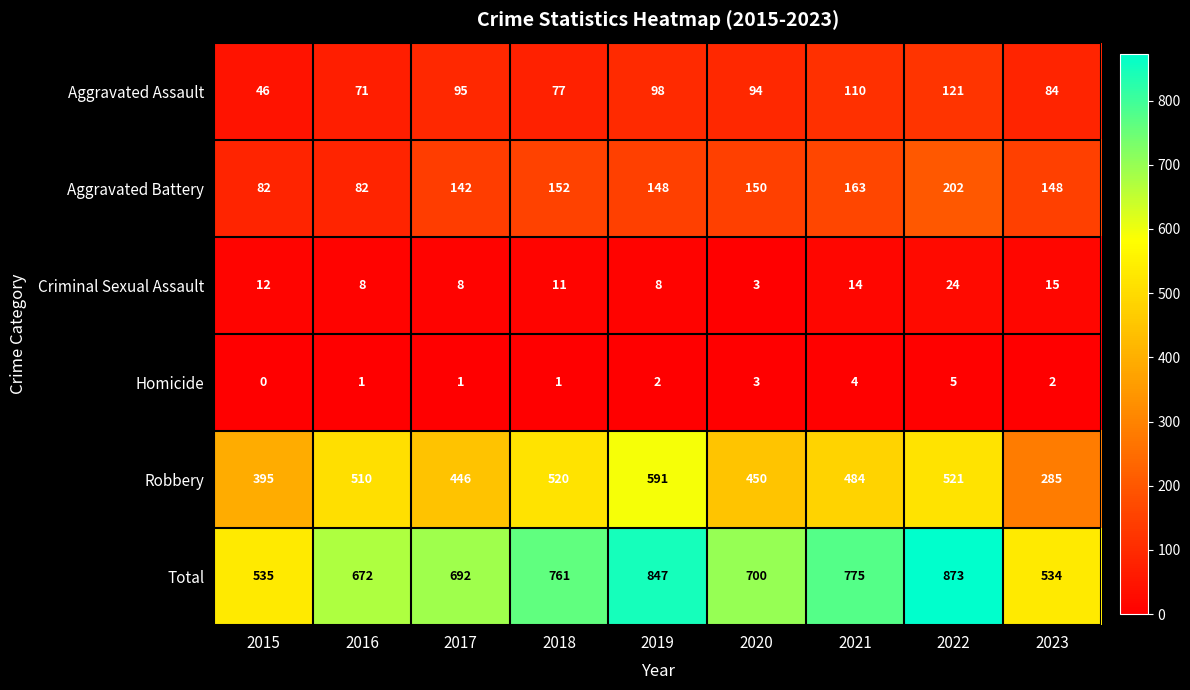

Which series has the largest total across all categories?

Total